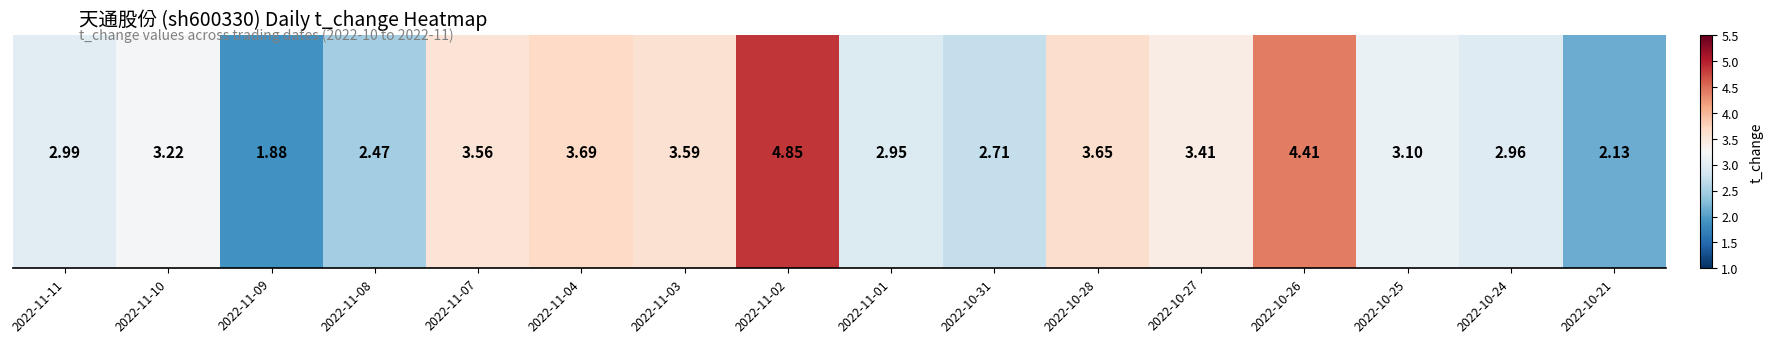

How many values exceed 3?

9